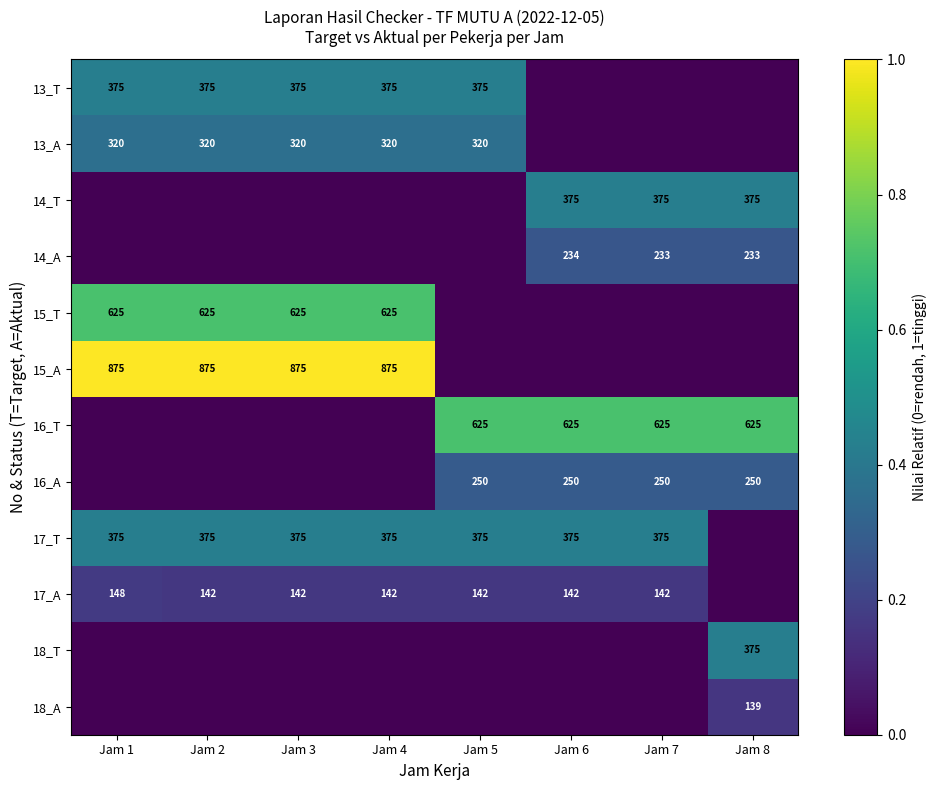

At how many categories does at least one series exceed 0?

8